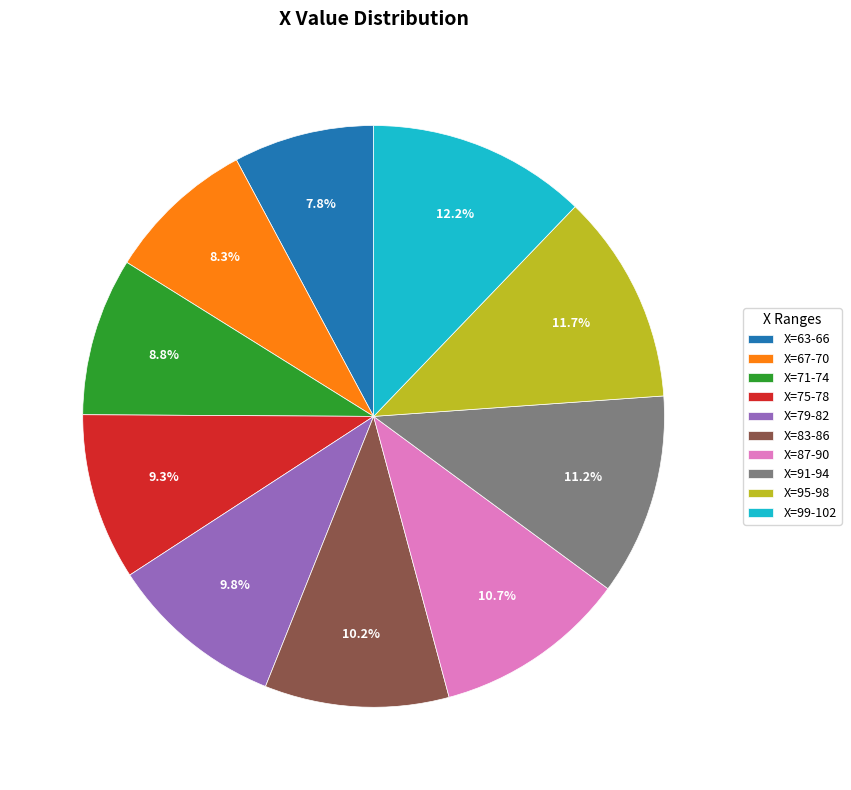

Does any single category account for the majority?

No